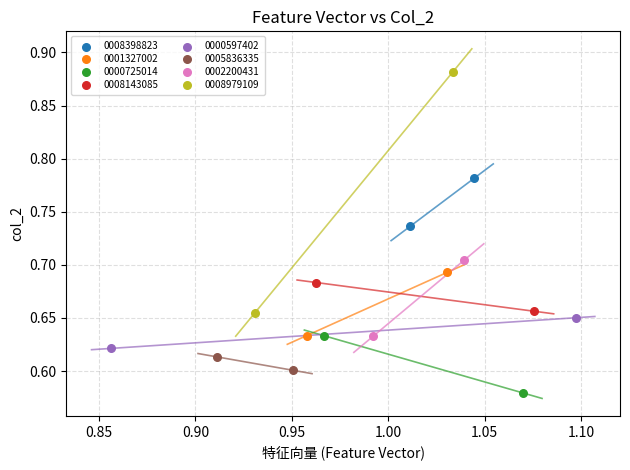

What are all the series names shown in the legend?

0008398823, 0001327002, 0000725014, 0008143085, 0000597402, 0005836335, 0002200431, 0008979109